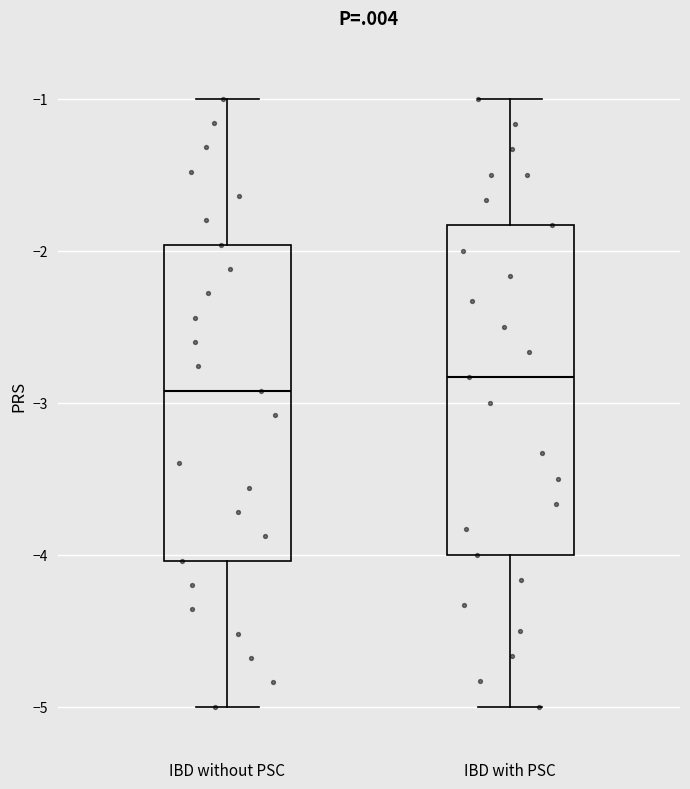

Reading left to right, transcribe this box plot: for each box, give where its median line is, the range the box spans, and where its two whiskers end, as read against the y-axis. The values are not printed on the chart, so give them approximately, as read against the axis.

IBD without PSC: median -2.9, box -4.0 to -2.0, whiskers -5.0 to -1.0
IBD with PSC: median -2.8, box -4.0 to -1.8, whiskers -5.0 to -1.0